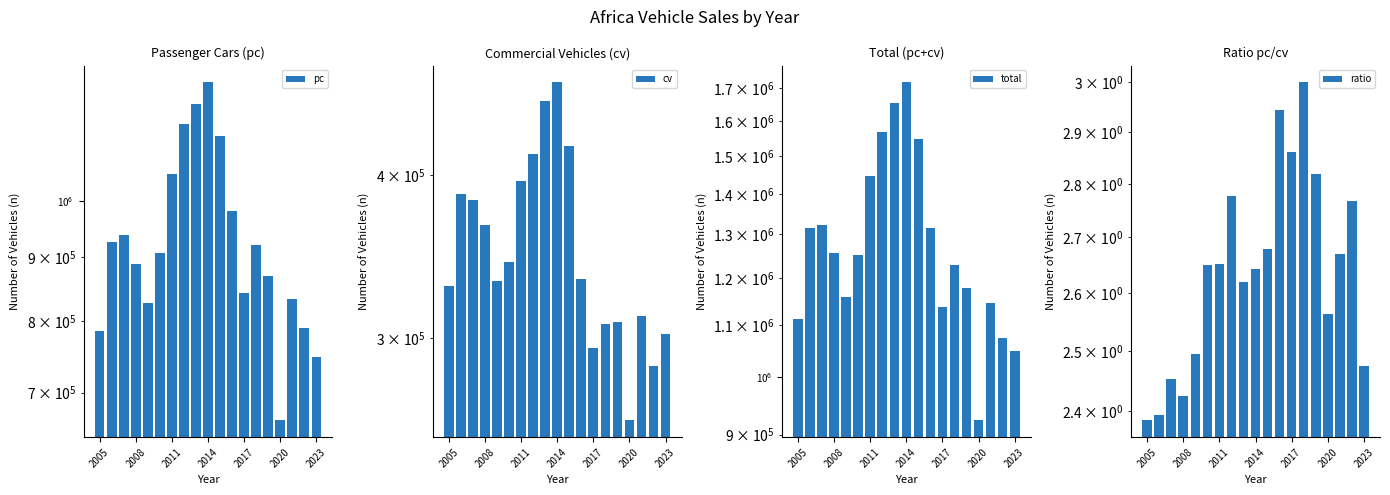

What is the label of the 1st bar from the left?

2005